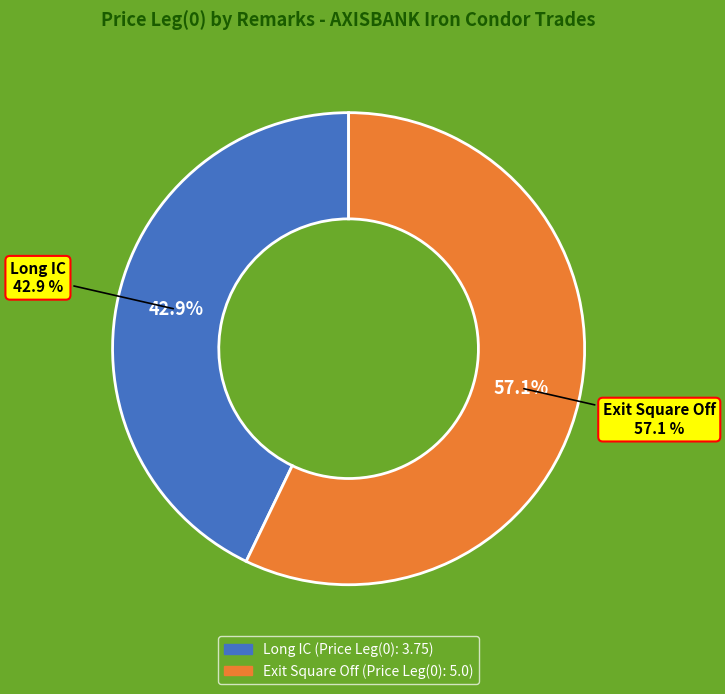

Which category has the smallest portion of the pie?

Long IC